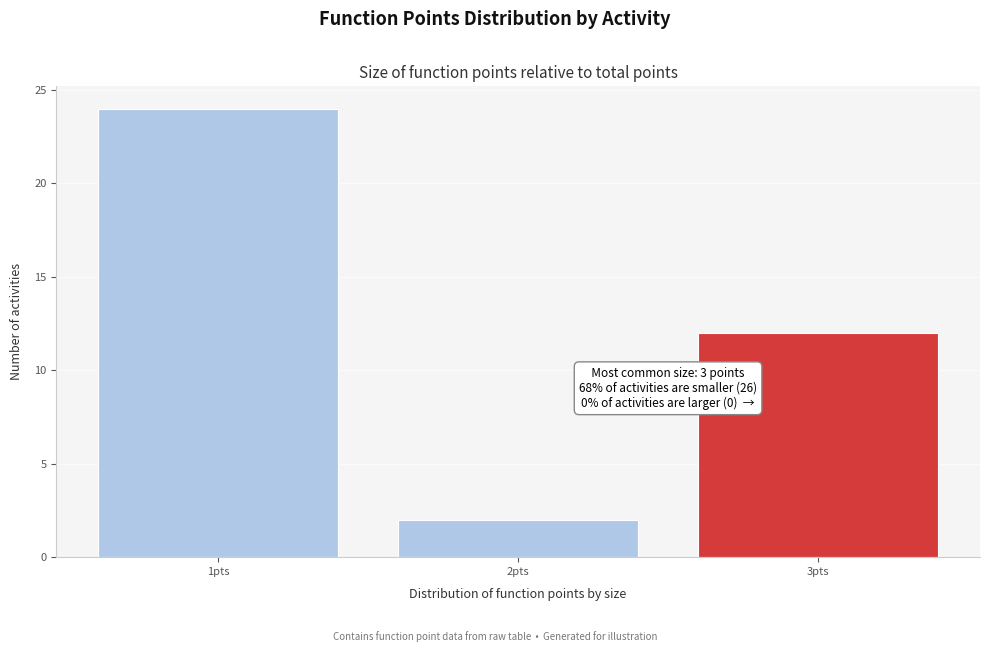

Reading left to right, extract all data points from this chart.

1pts=24	2pts=2	3pts=12